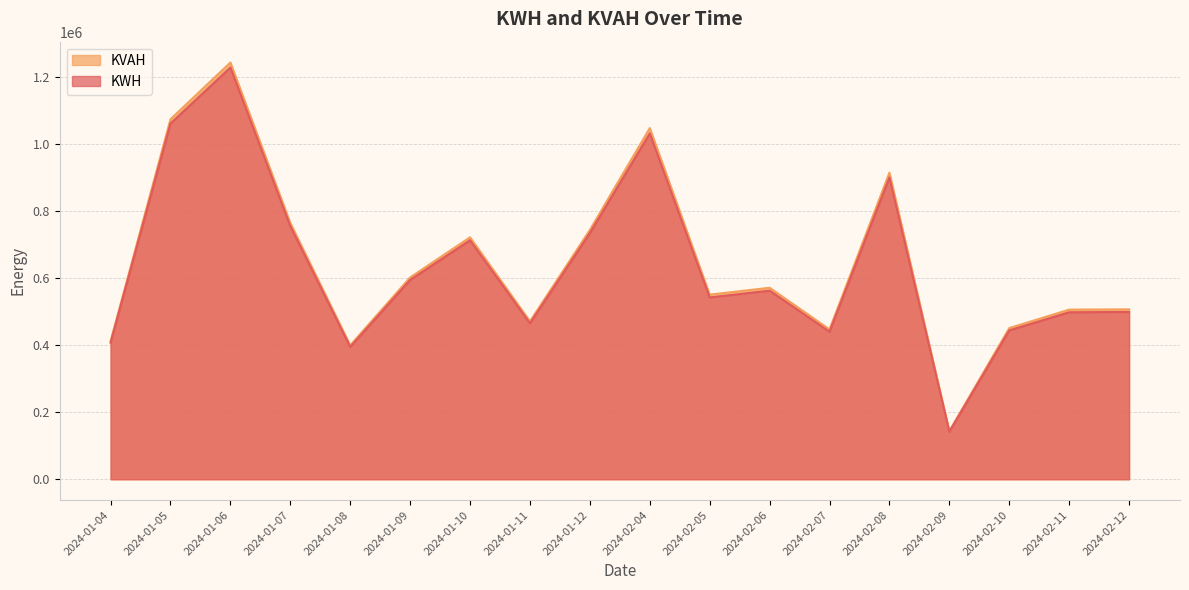

Where is the first local minimum for KVAH?

2024-01-08